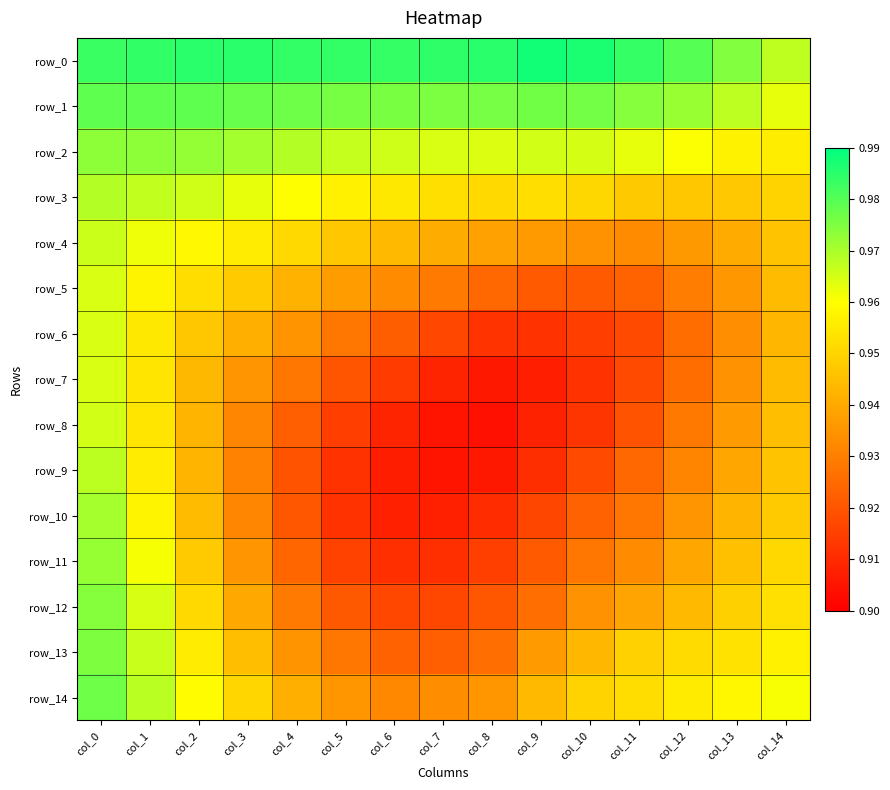

Count the row_13 values in the range 0 to 1.

15